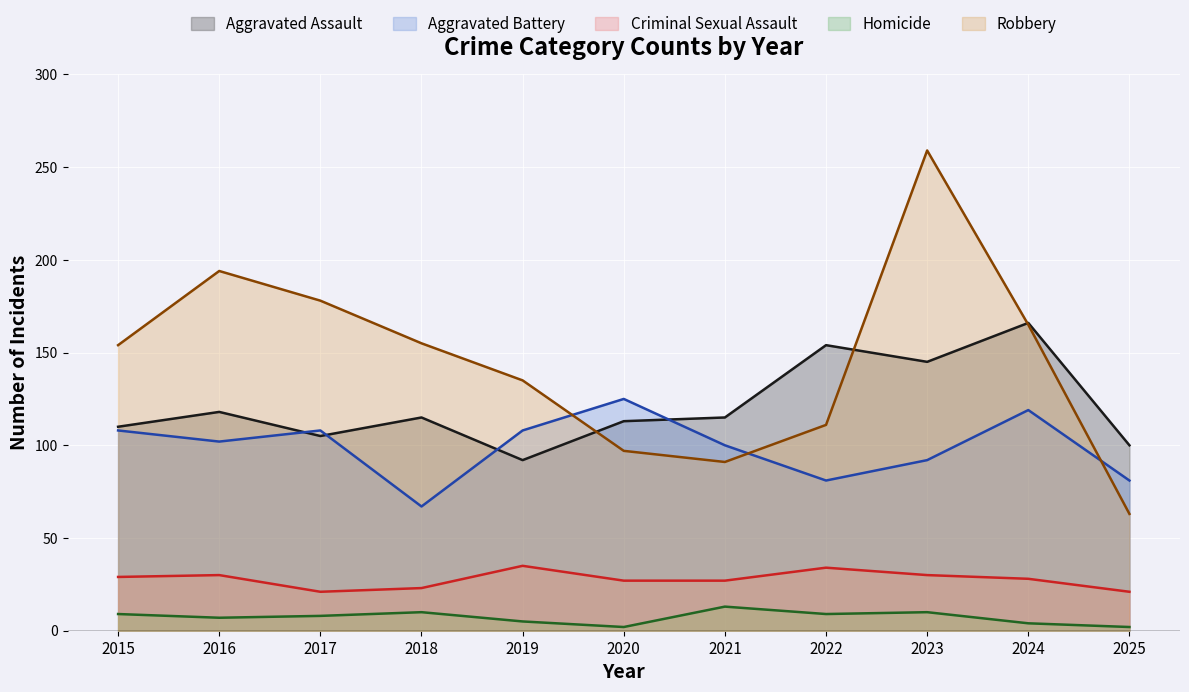

What is the value of the Robbery point at the 5th from the left?

135